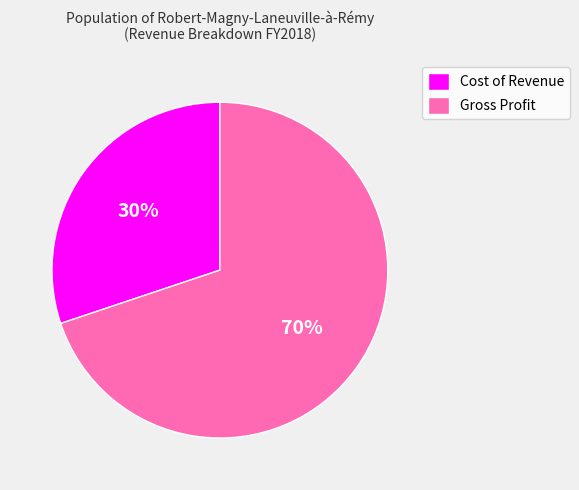

The Gross Profit slice represents 60% of the pie. True or false?

False